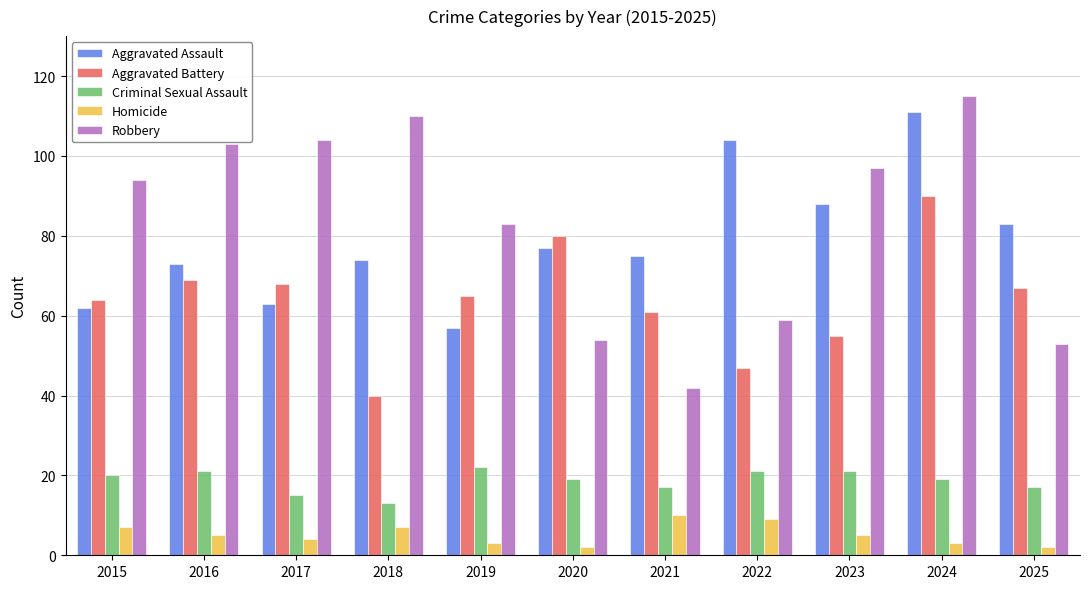

Is it true that Aggravated Battery equals 67 at 2025?

True